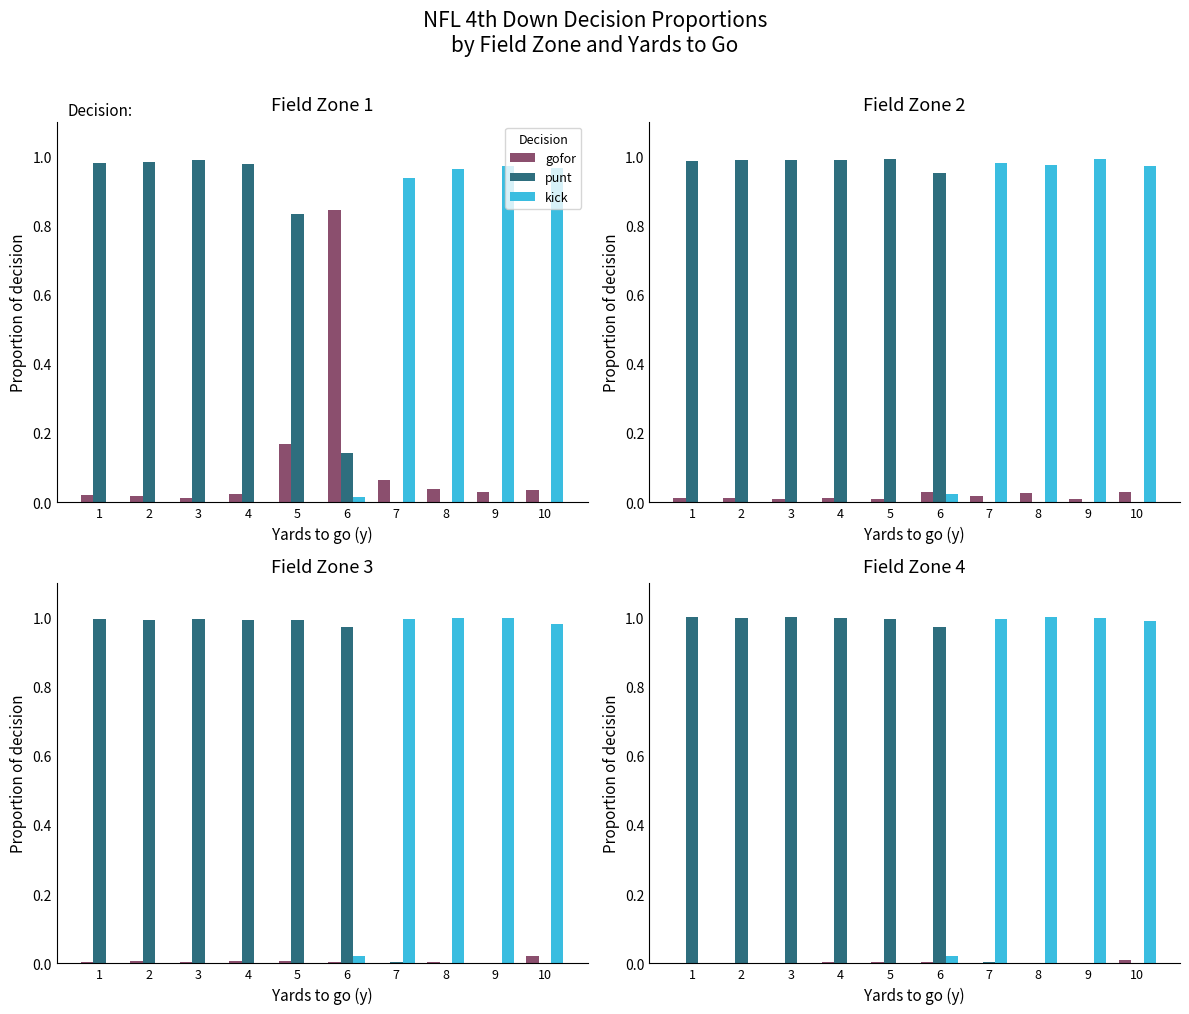

What is the spread (max minus min) of values at 8?

1.0